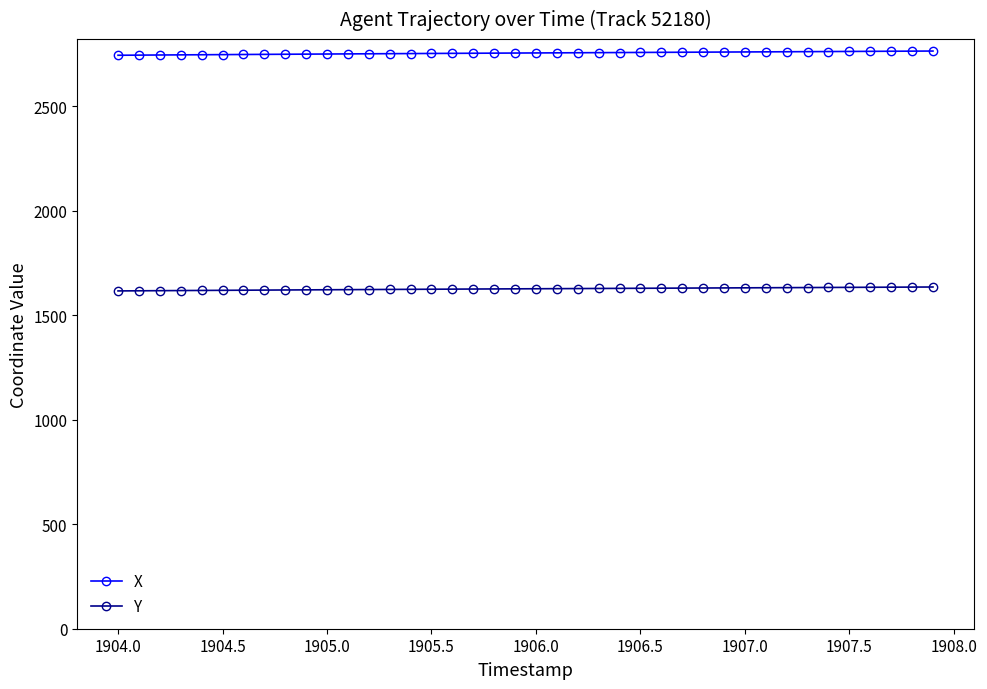

At how many categories does at least one series exceed 2462?

40